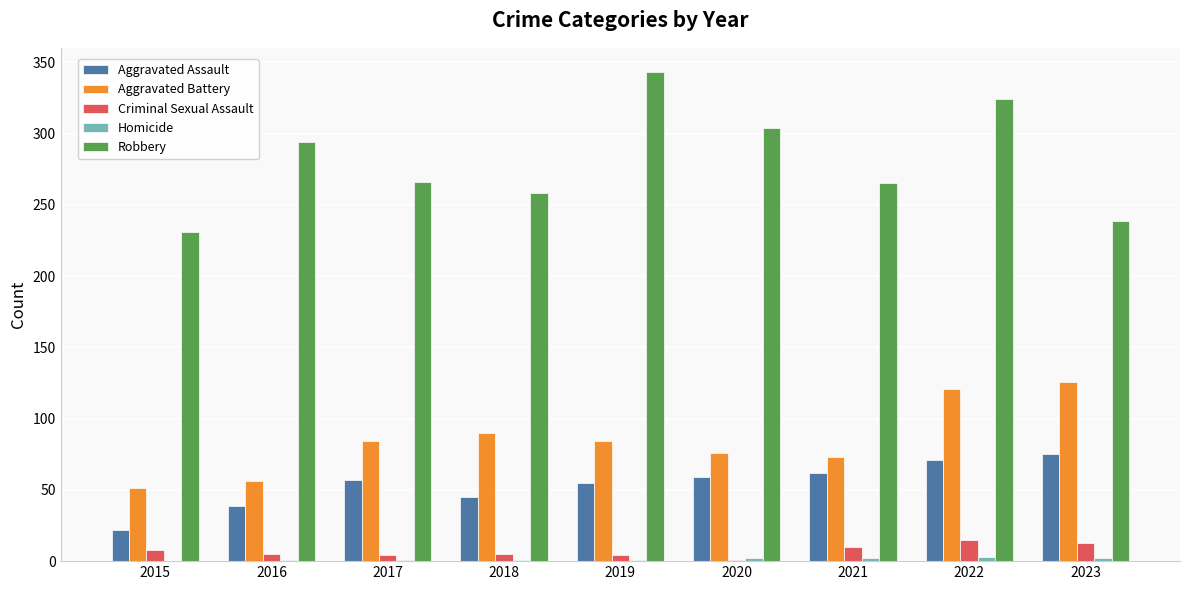

How many groups of bars are there?

9